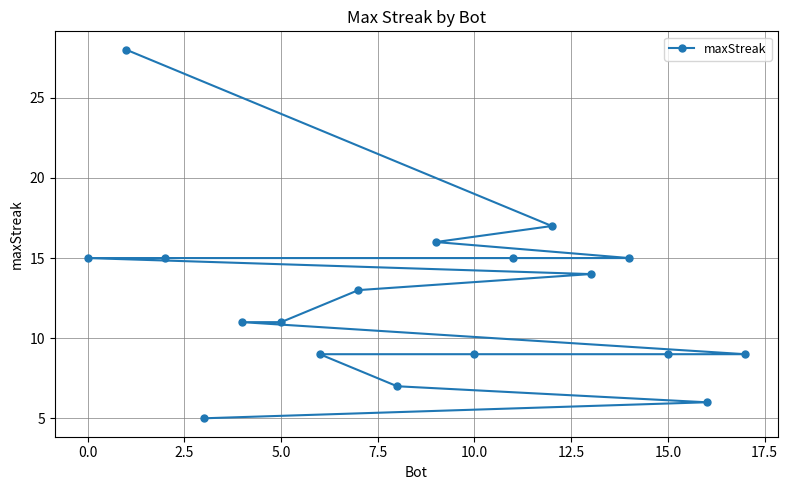

What is the smallest value displayed?

5